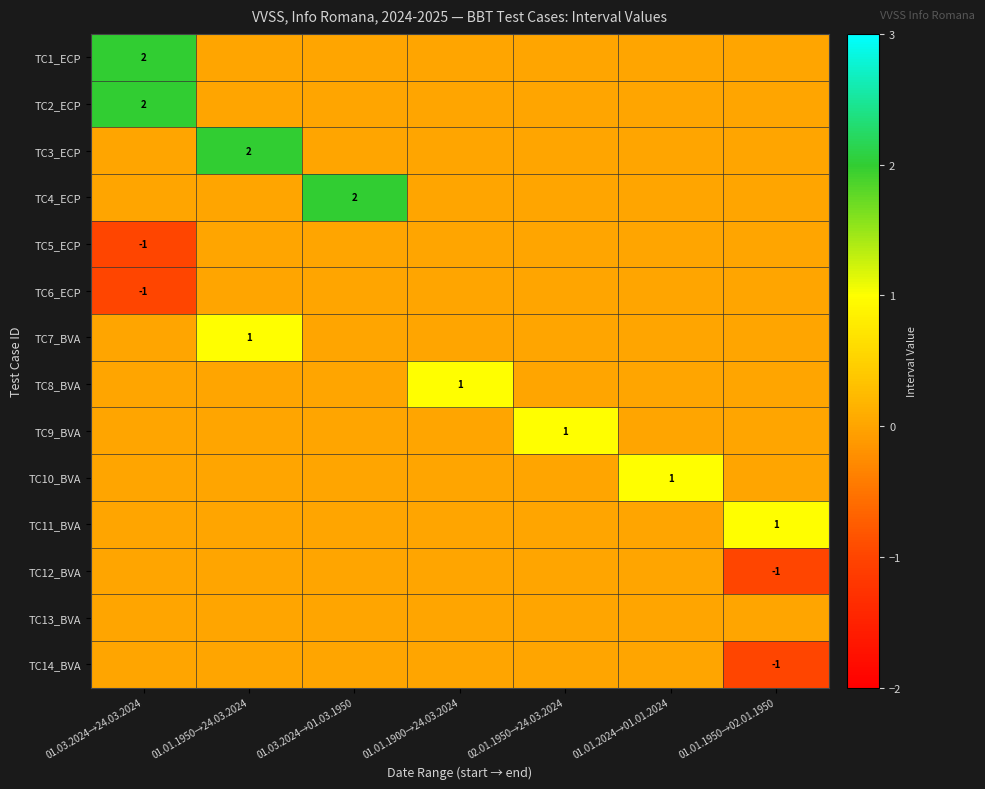

What is the greatest value displayed?

2